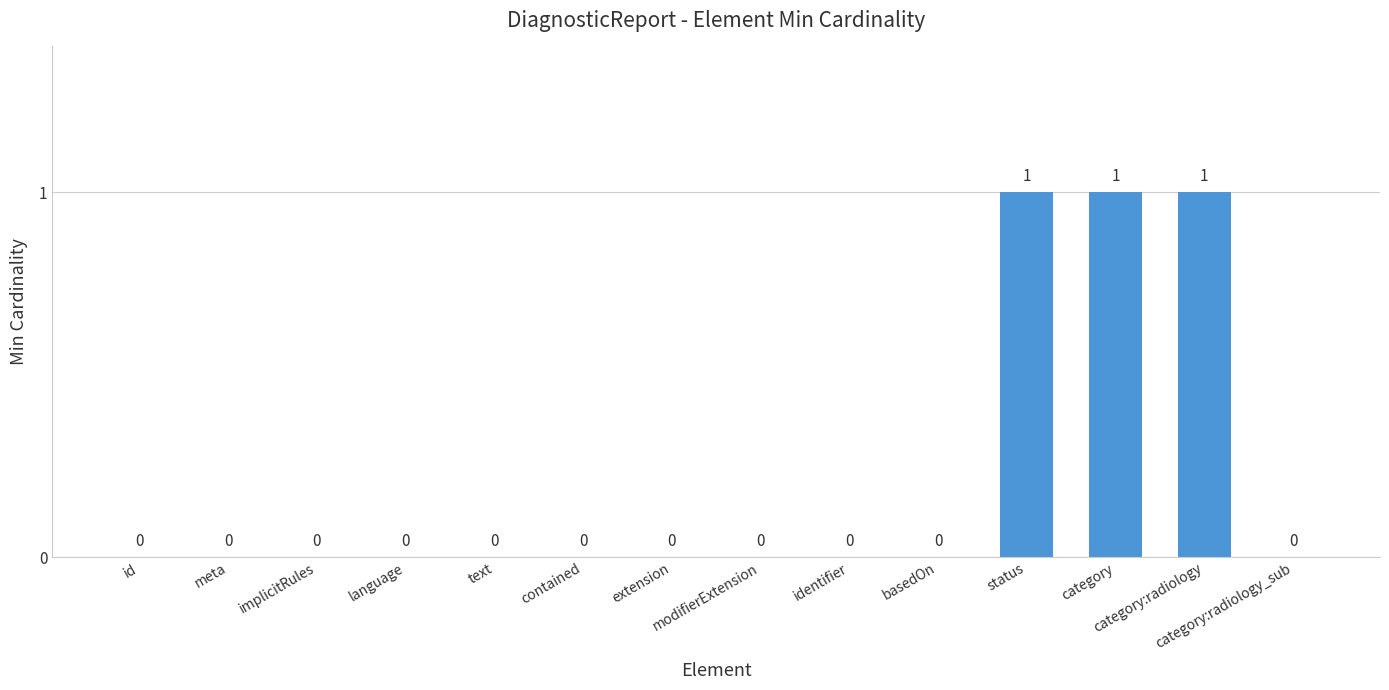

True or false: the data shows 0 at meta.

True